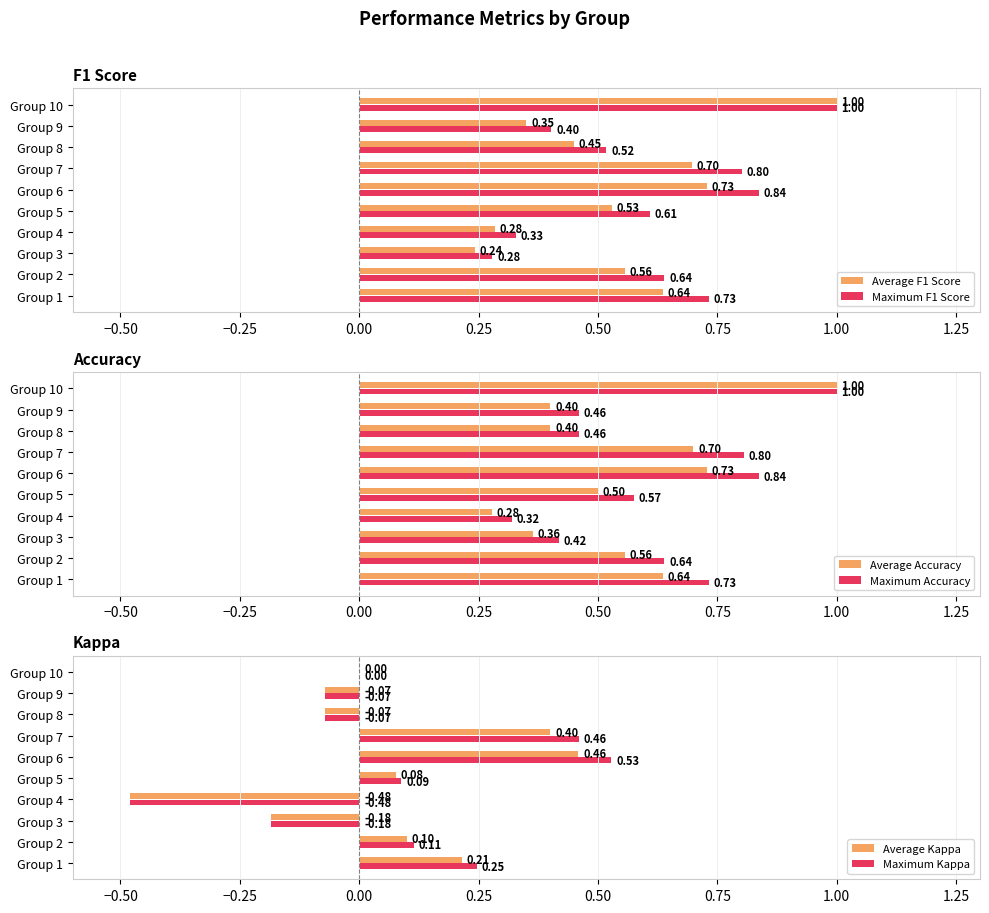

What is the lowest value of the Average Accuracy series?

0.3